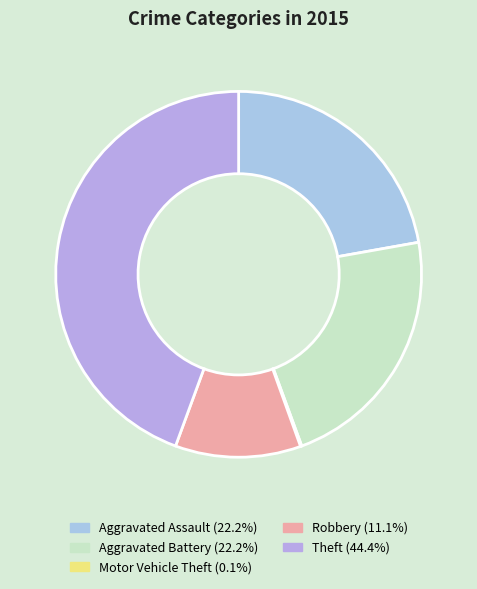

True or false: Aggravated Battery accounts for 22% of the total.

True